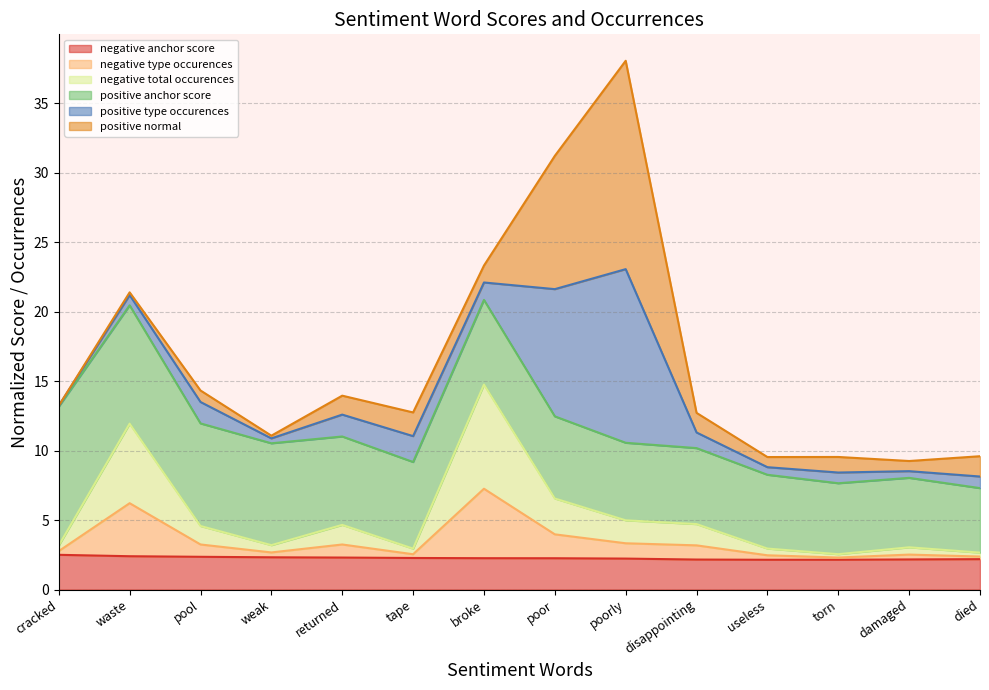

What is the maximum value for negative anchor score?

2.5